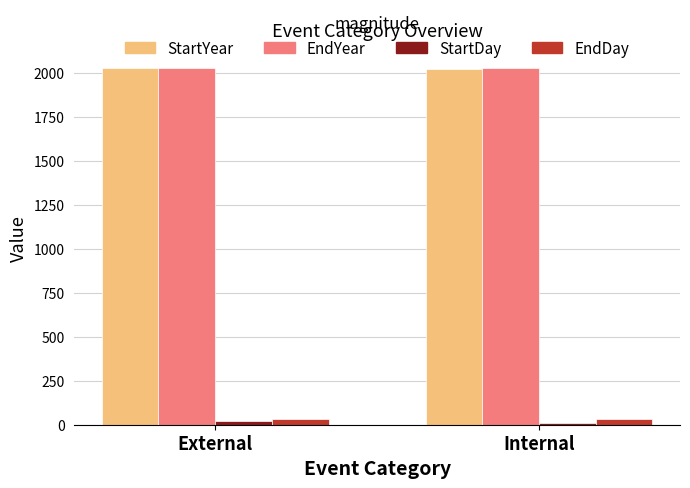

What is the smallest value displayed?

10